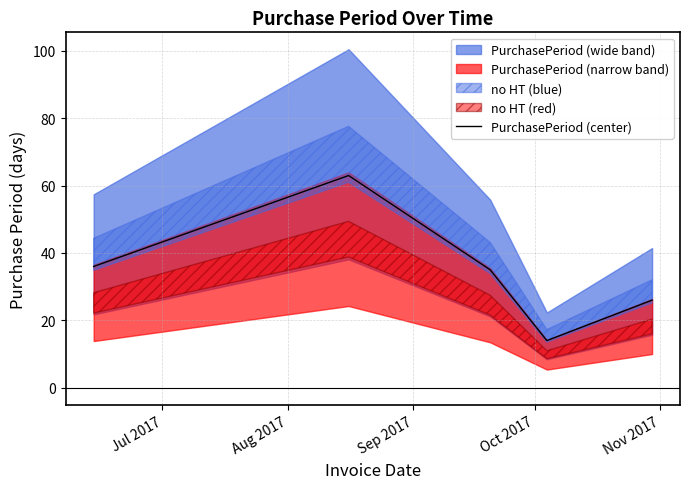

What is the lowest value of the PurchasePeriod (center) series?

14